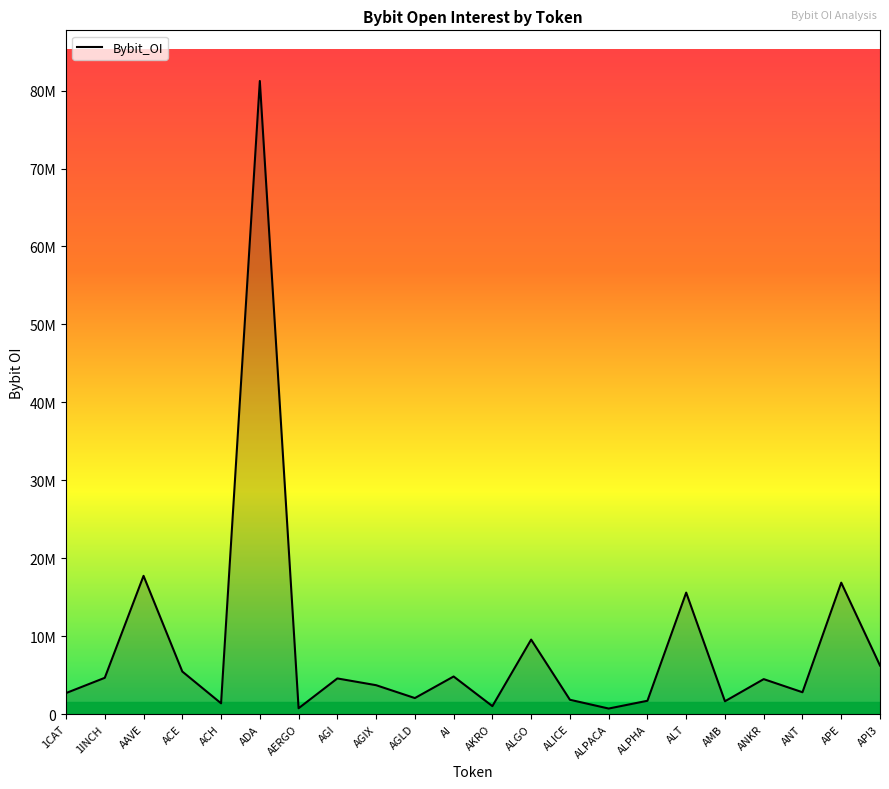

At which label is the value closest to 40975151?

AAVE